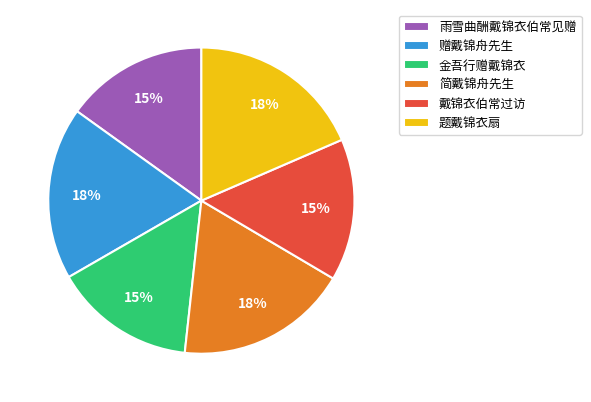

To the nearest percent, what is the combined percentage of 戴锦衣伯常过访 and 雨雪曲酬戴锦衣伯常见赠?

30%